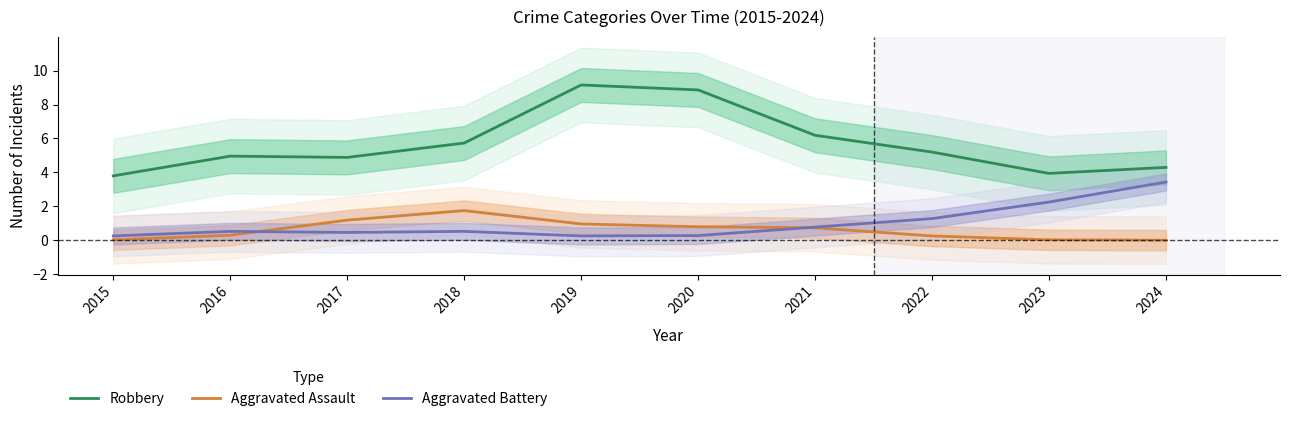

Is this an area chart (filled region under the line)?

No